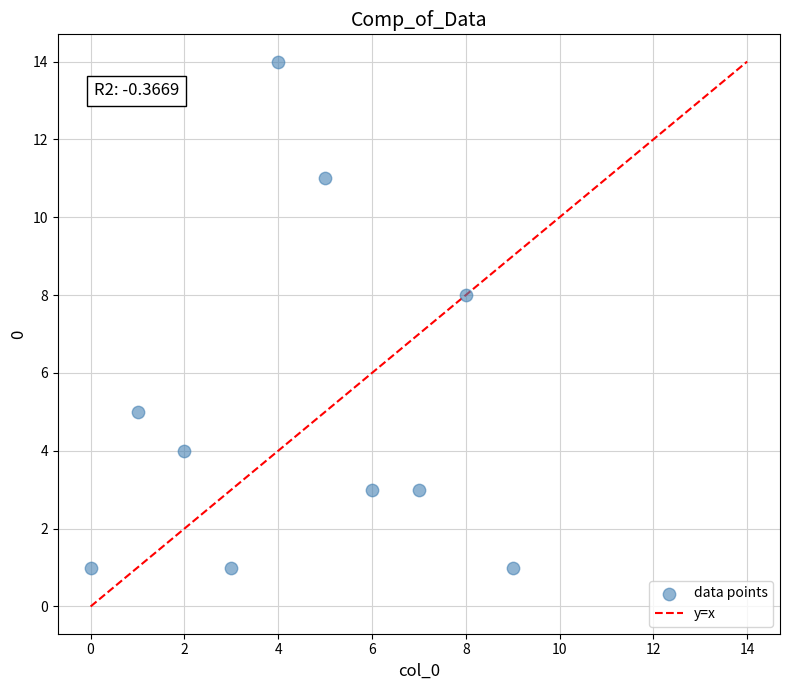

What Y value in the scatter plot is closest to 7?

8